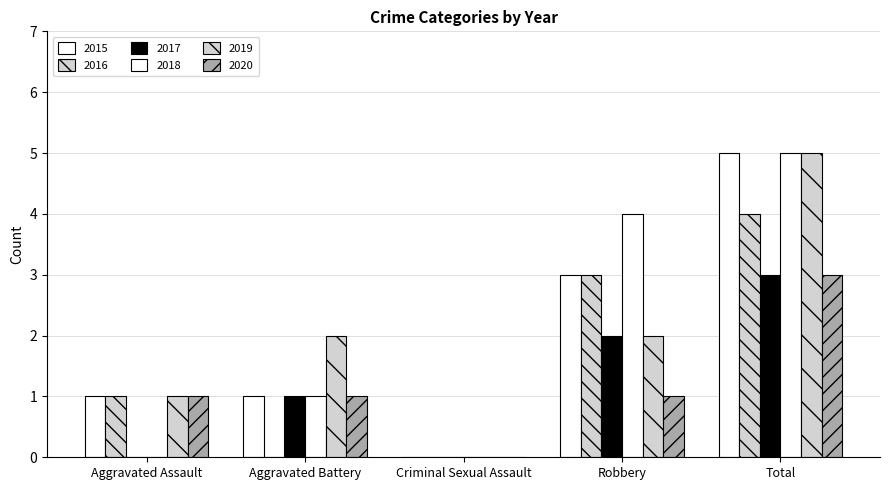

Reading right to left, extract all data points from this chart.

2015: 5	3	0	1	1
2016: 4	3	0	0	1
2017: 3	2	0	1	0
2018: 5	4	0	1	0
2019: 5	2	0	2	1
2020: 3	1	0	1	1